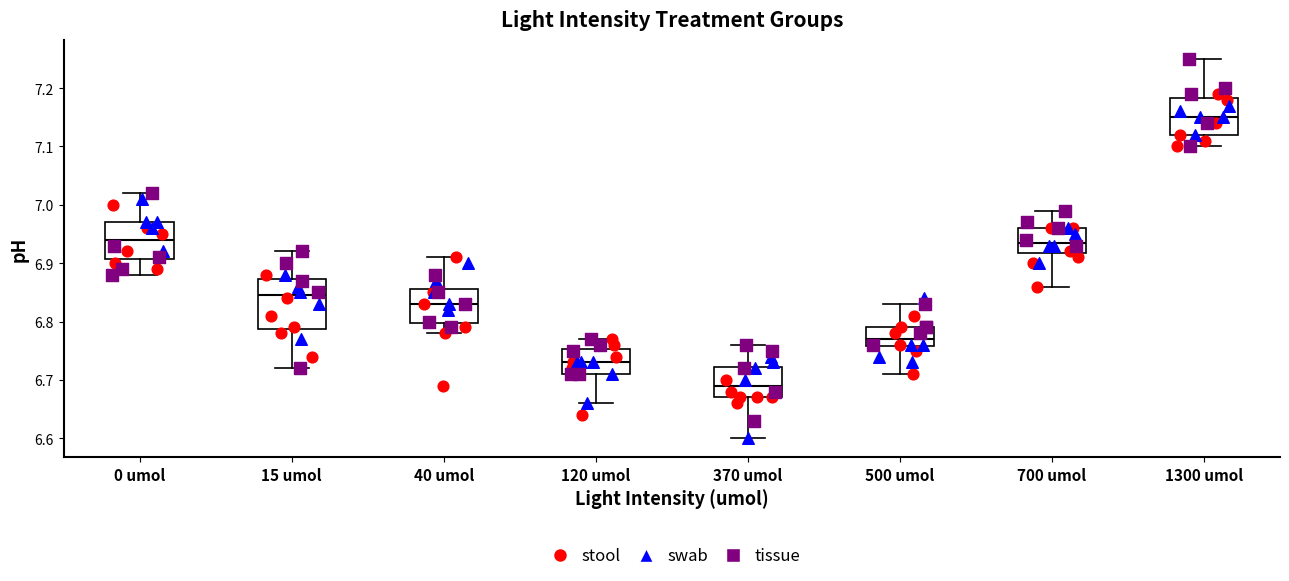

Reading left to right, transcribe this box plot: for each box, give where its median line is, the range the box spans, and where its two whiskers end, as read against the y-axis. The values are not printed on the chart, so give them approximately, as read against the axis.

0 umol: median 6.94, box 6.91 to 6.97, whiskers 6.88 to 7.02
15 umol: median 6.85, box 6.79 to 6.87, whiskers 6.72 to 6.92
40 umol: median 6.83, box 6.80 to 6.86, whiskers 6.78 to 6.91
120 umol: median 6.73, box 6.71 to 6.75, whiskers 6.66 to 6.77
370 umol: median 6.69, box 6.67 to 6.72, whiskers 6.60 to 6.76
500 umol: median 6.77, box 6.76 to 6.79, whiskers 6.71 to 6.83
700 umol: median 6.94, box 6.92 to 6.96, whiskers 6.86 to 6.99
1300 umol: median 7.15, box 7.12 to 7.18, whiskers 7.10 to 7.25